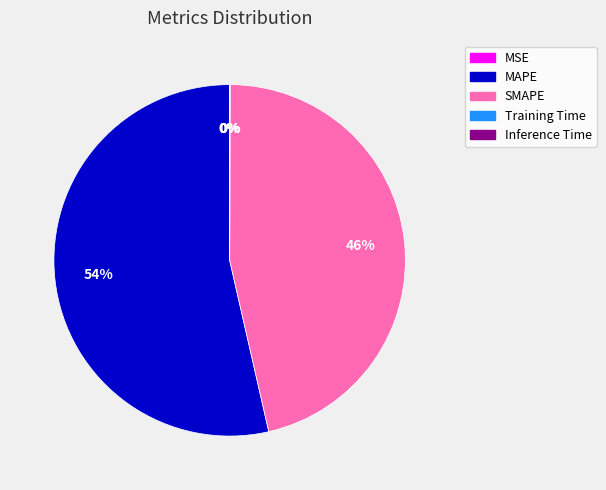

Is it true that MAPE is 54% of the pie?

True